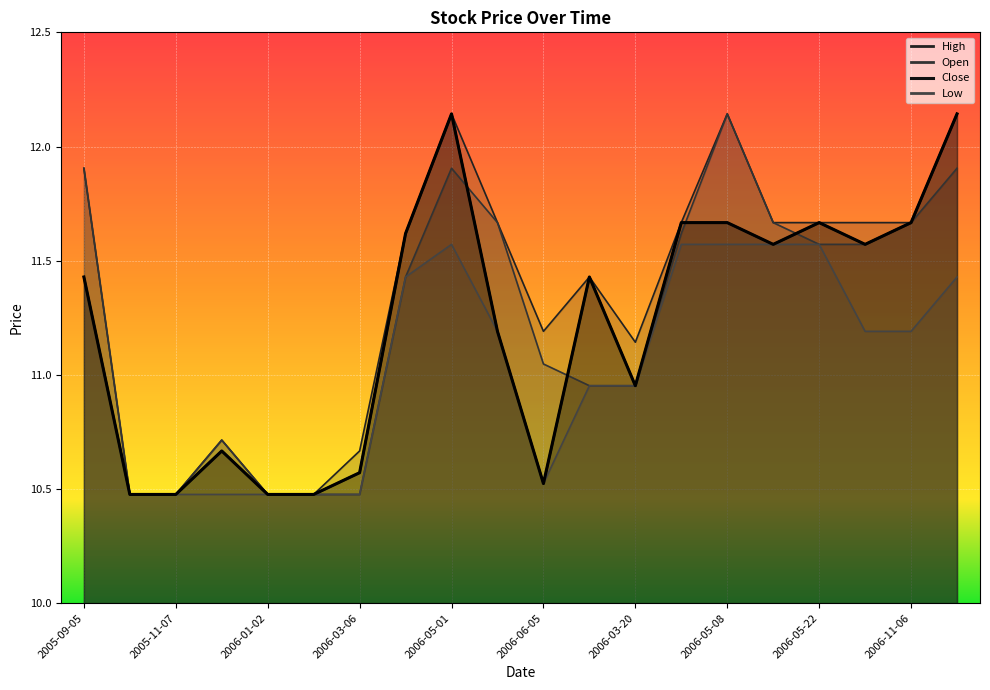

Reading right to left, extract all data points from this chart.

Open: 2007-01-01=11.9	2006-11-06=11.7	2006-10-02=11.6	2006-05-22=11.6	2006-05-15=11.7	2006-05-08=12.1	2006-04-24=11.6	2006-03-20=11.0	2006-03-27=11.0	2006-06-05=11.0	2006-05-29=11.7	2006-05-01=11.9	2006-04-03=11.4	2006-03-06=10.5	2006-02-06=10.5	2006-01-02=10.5	2005-12-05=10.7	2005-11-07=10.5	2005-10-03=10.5	2005-09-05=11.9
High: 2007-01-01=12.1	2006-11-06=11.7	2006-10-02=11.7	2006-05-22=11.7	2006-05-15=11.7	2006-05-08=12.1	2006-04-24=11.7	2006-03-20=11.1	2006-03-27=11.4	2006-06-05=11.2	2006-05-29=11.7	2006-05-01=12.1	2006-04-03=11.6	2006-03-06=10.7	2006-02-06=10.5	2006-01-02=10.5	2005-12-05=10.7	2005-11-07=10.5	2005-10-03=10.5	2005-09-05=11.9
Low: 2007-01-01=11.4	2006-11-06=11.2	2006-10-02=11.2	2006-05-22=11.6	2006-05-15=11.6	2006-05-08=11.6	2006-04-24=11.6	2006-03-20=11.0	2006-03-27=11.0	2006-06-05=10.5	2006-05-29=11.2	2006-05-01=11.6	2006-04-03=11.4	2006-03-06=10.5	2006-02-06=10.5	2006-01-02=10.5	2005-12-05=10.5	2005-11-07=10.5	2005-10-03=10.5	2005-09-05=11.4
Close: 2007-01-01=12.1	2006-11-06=11.7	2006-10-02=11.6	2006-05-22=11.7	2006-05-15=11.6	2006-05-08=11.7	2006-04-24=11.7	2006-03-20=11.0	2006-03-27=11.4	2006-06-05=10.5	2006-05-29=11.2	2006-05-01=12.1	2006-04-03=11.6	2006-03-06=10.6	2006-02-06=10.5	2006-01-02=10.5	2005-12-05=10.7	2005-11-07=10.5	2005-10-03=10.5	2005-09-05=11.4